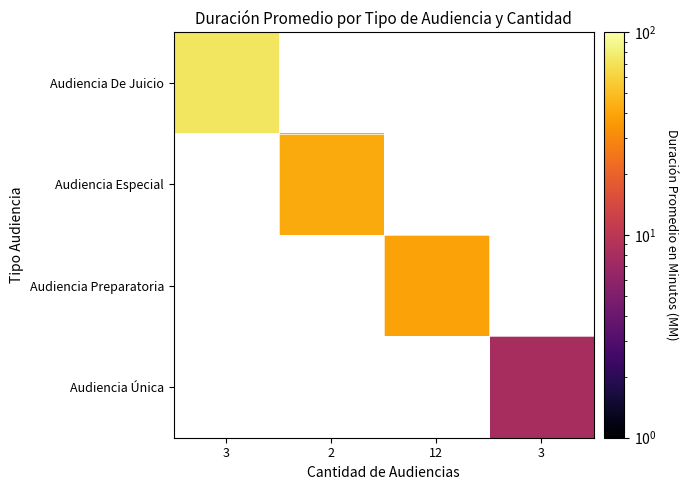

Is the value of Audiencia De Juicio at 3 greater than the value of Audiencia Especial at 3?

No